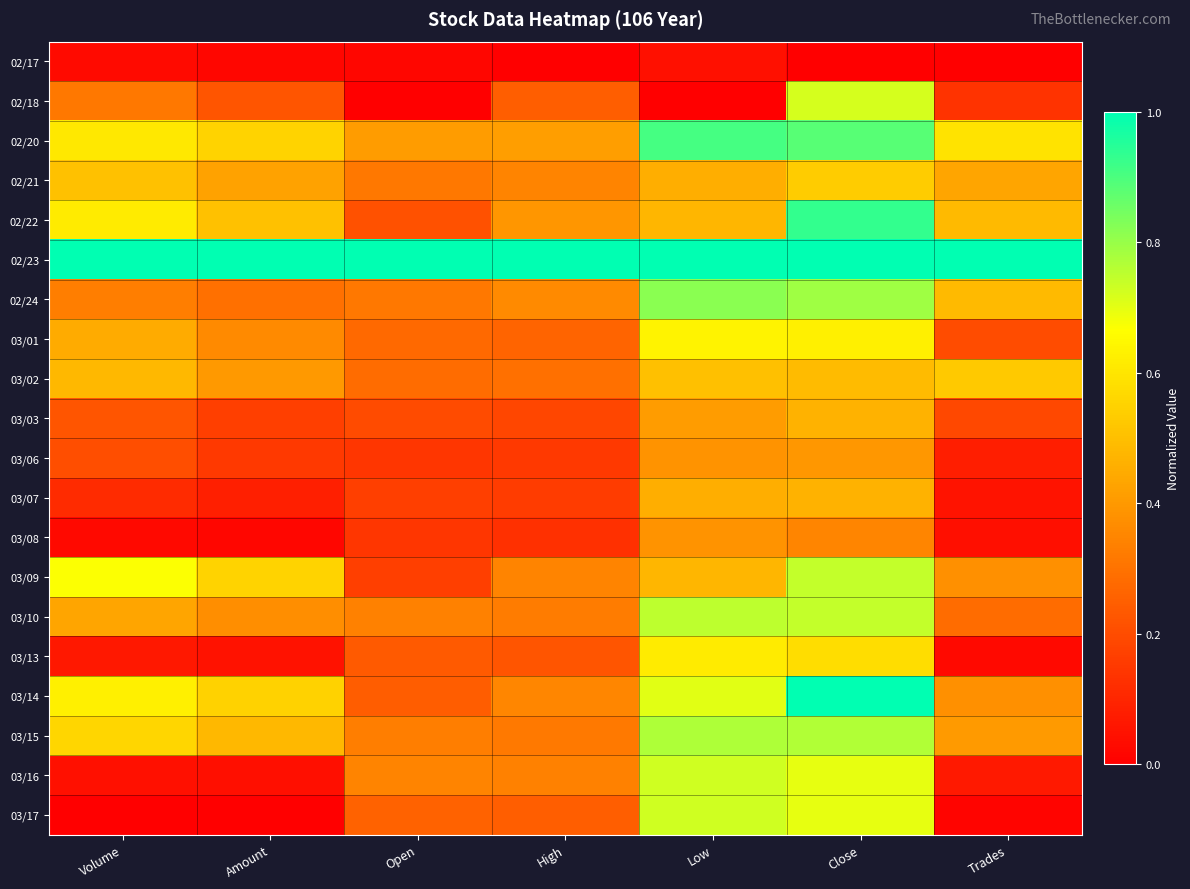

Reading left to right, list all the values displayed in this chart.

02/17: Volume=0.0	Amount=0.0	Open=0.0	High=0.0	Low=0.0	Close=0.0	Trades=0.0
02/18: Volume=0.3	Amount=0.2	Open=0.0	High=0.2	Low=0.0	Close=0.7	Trades=0.1
02/20: Volume=0.6	Amount=0.6	Open=0.4	High=0.4	Low=0.9	Close=0.9	Trades=0.6
02/21: Volume=0.5	Amount=0.4	Open=0.3	High=0.3	Low=0.5	Close=0.5	Trades=0.4
02/22: Volume=0.6	Amount=0.5	Open=0.2	High=0.4	Low=0.5	Close=0.9	Trades=0.5
02/23: Volume=1.0	Amount=1.0	Open=1.0	High=1.0	Low=1.0	Close=1.0	Trades=1.0
02/24: Volume=0.3	Amount=0.3	Open=0.3	High=0.4	Low=0.8	Close=0.8	Trades=0.5
03/01: Volume=0.4	Amount=0.4	Open=0.3	High=0.3	Low=0.6	Close=0.6	Trades=0.2
03/02: Volume=0.5	Amount=0.4	Open=0.3	High=0.3	Low=0.5	Close=0.5	Trades=0.5
03/03: Volume=0.2	Amount=0.2	Open=0.2	High=0.2	Low=0.4	Close=0.5	Trades=0.2
03/06: Volume=0.2	Amount=0.2	Open=0.1	High=0.2	Low=0.4	Close=0.4	Trades=0.1
03/07: Volume=0.1	Amount=0.1	Open=0.2	High=0.2	Low=0.5	Close=0.5	Trades=0.1
03/08: Volume=0.0	Amount=0.0	Open=0.1	High=0.1	Low=0.4	Close=0.3	Trades=0.0
03/09: Volume=0.7	Amount=0.6	Open=0.2	High=0.3	Low=0.5	Close=0.7	Trades=0.4
03/10: Volume=0.4	Amount=0.4	Open=0.3	High=0.3	Low=0.8	Close=0.7	Trades=0.3
03/13: Volume=0.1	Amount=0.1	Open=0.2	High=0.2	Low=0.6	Close=0.6	Trades=0.0
03/14: Volume=0.6	Amount=0.5	Open=0.2	High=0.4	Low=0.7	Close=1.0	Trades=0.4
03/15: Volume=0.6	Amount=0.5	Open=0.3	High=0.3	Low=0.8	Close=0.8	Trades=0.4
03/16: Volume=0.0	Amount=0.0	Open=0.3	High=0.3	Low=0.7	Close=0.7	Trades=0.1
03/17: Volume=0.0	Amount=0.0	Open=0.3	High=0.2	Low=0.7	Close=0.7	Trades=0.0